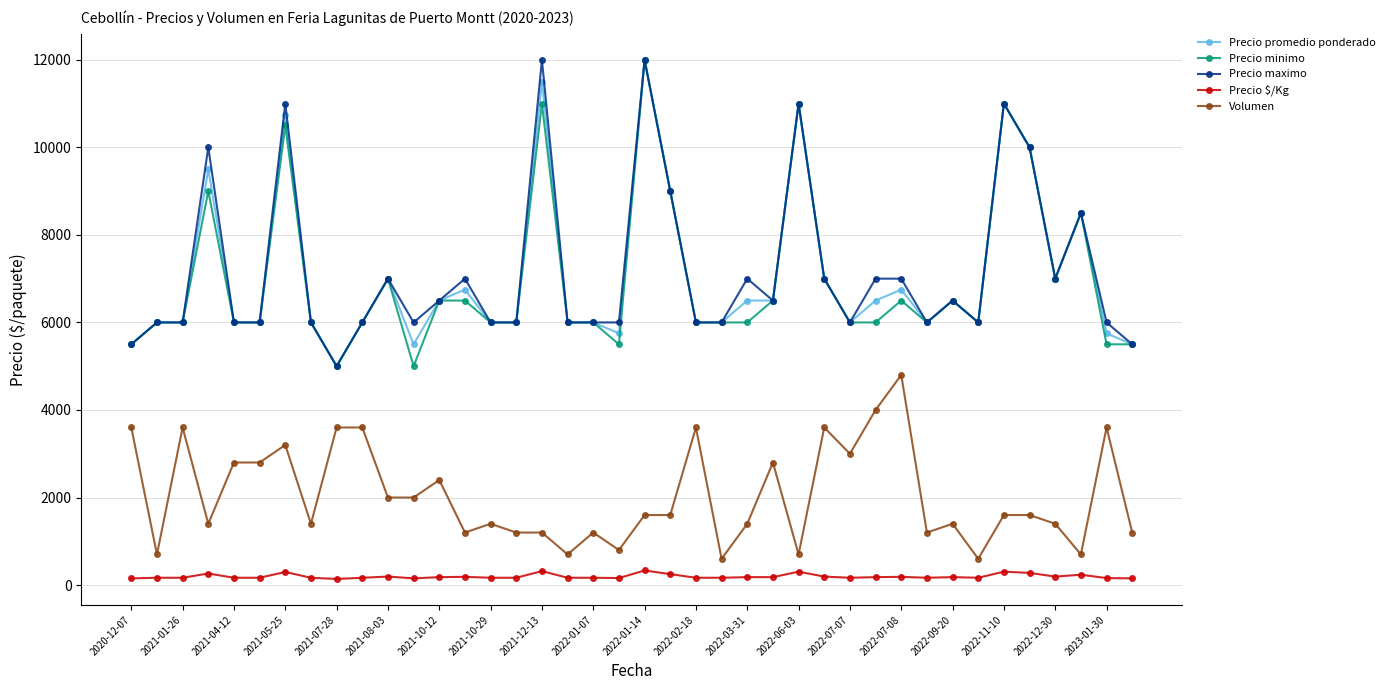

True or false: Precio promedio ponderado and Precio $/Kg intersect in this chart.

False